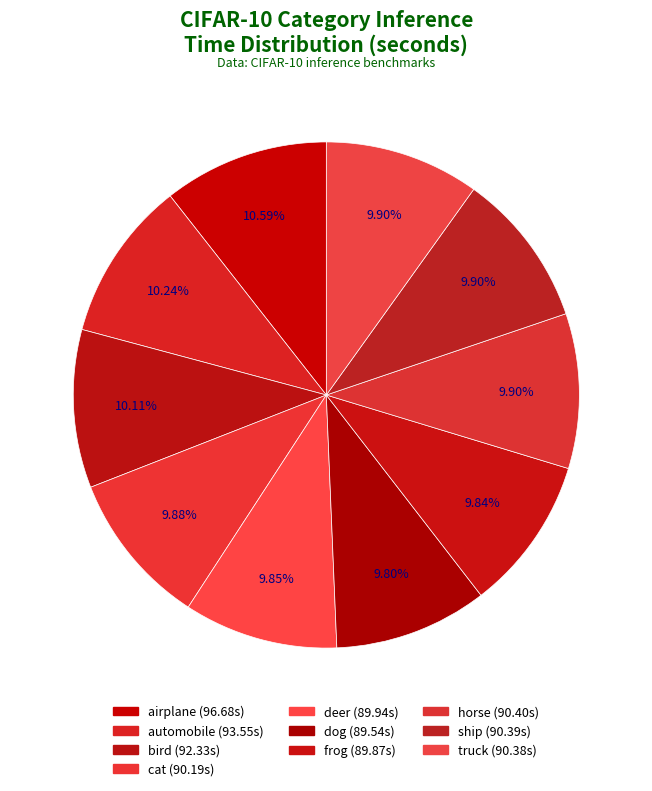

Do deer and ship together represent more than half of the pie?

No